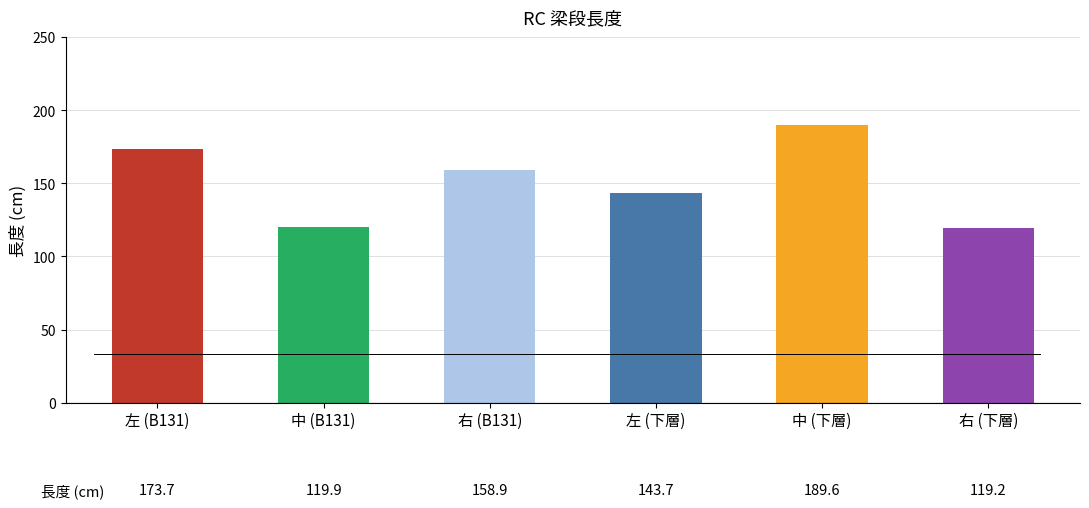

What is the sum of all values?

905.0